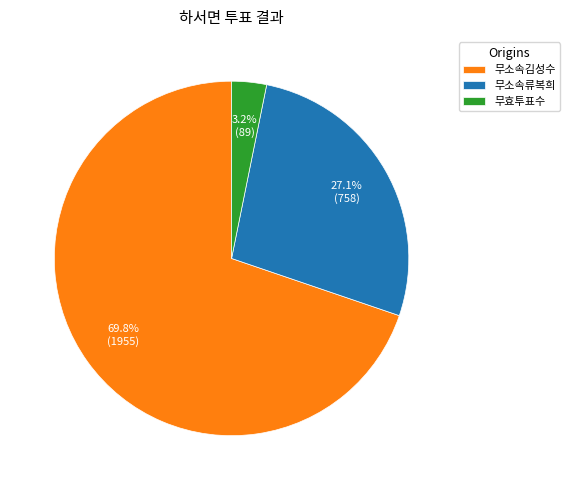

Does 무소속김성수 represent more than half of the total?

Yes